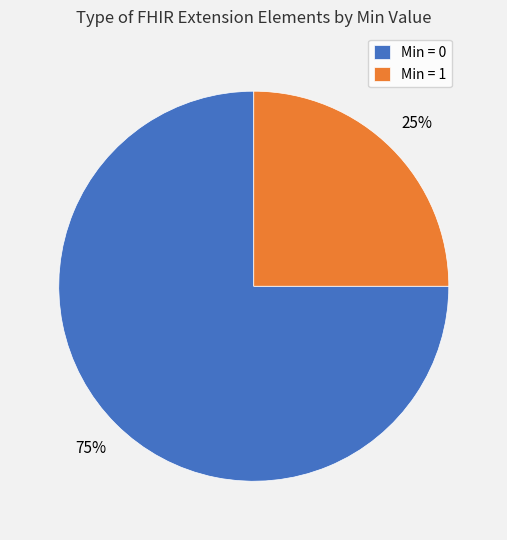

The Min = 0 slice represents 61% of the pie. True or false?

False